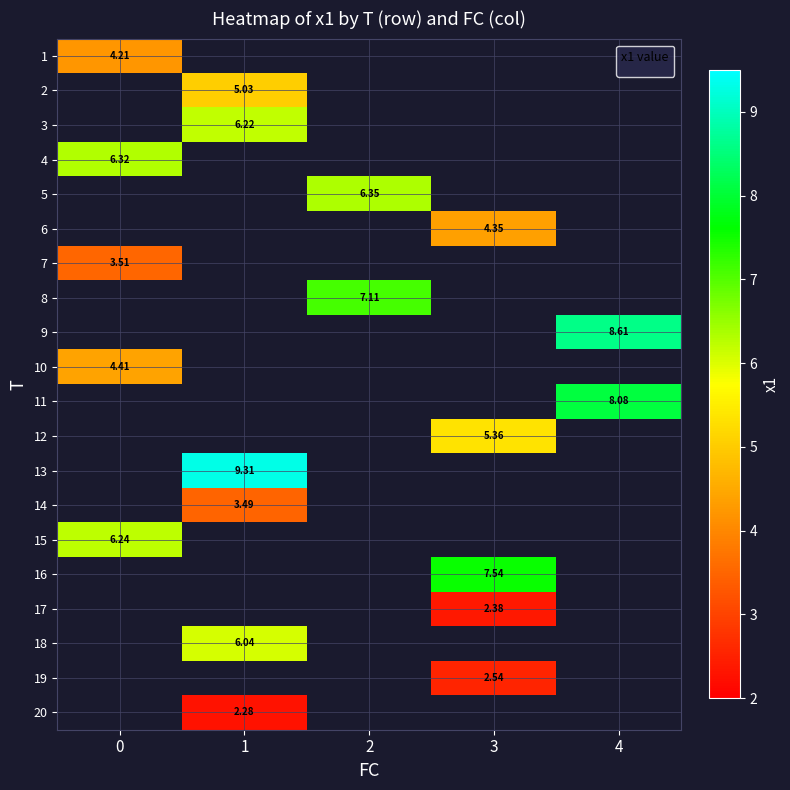

How many data points does each series have?

5